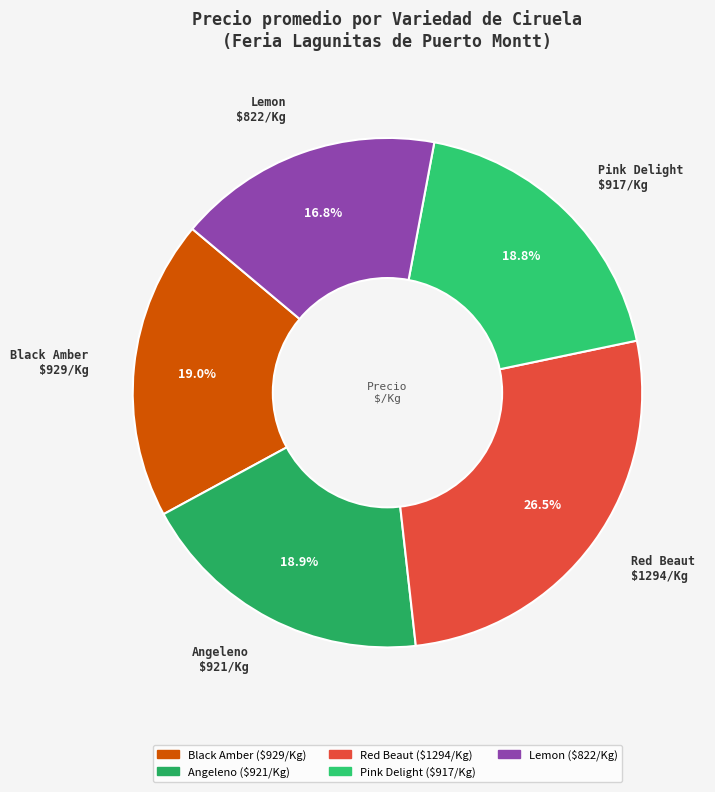

What is the ratio of the value at Angeleno to the value at Black Amber?

1.0